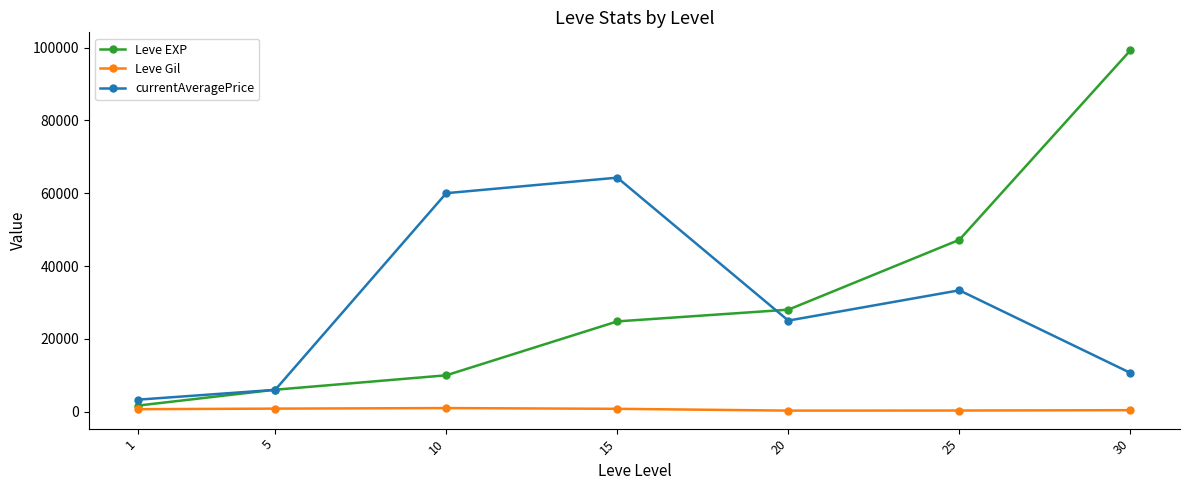

What is the value of the currentAveragePrice point at the 6th from the left?

33333.0